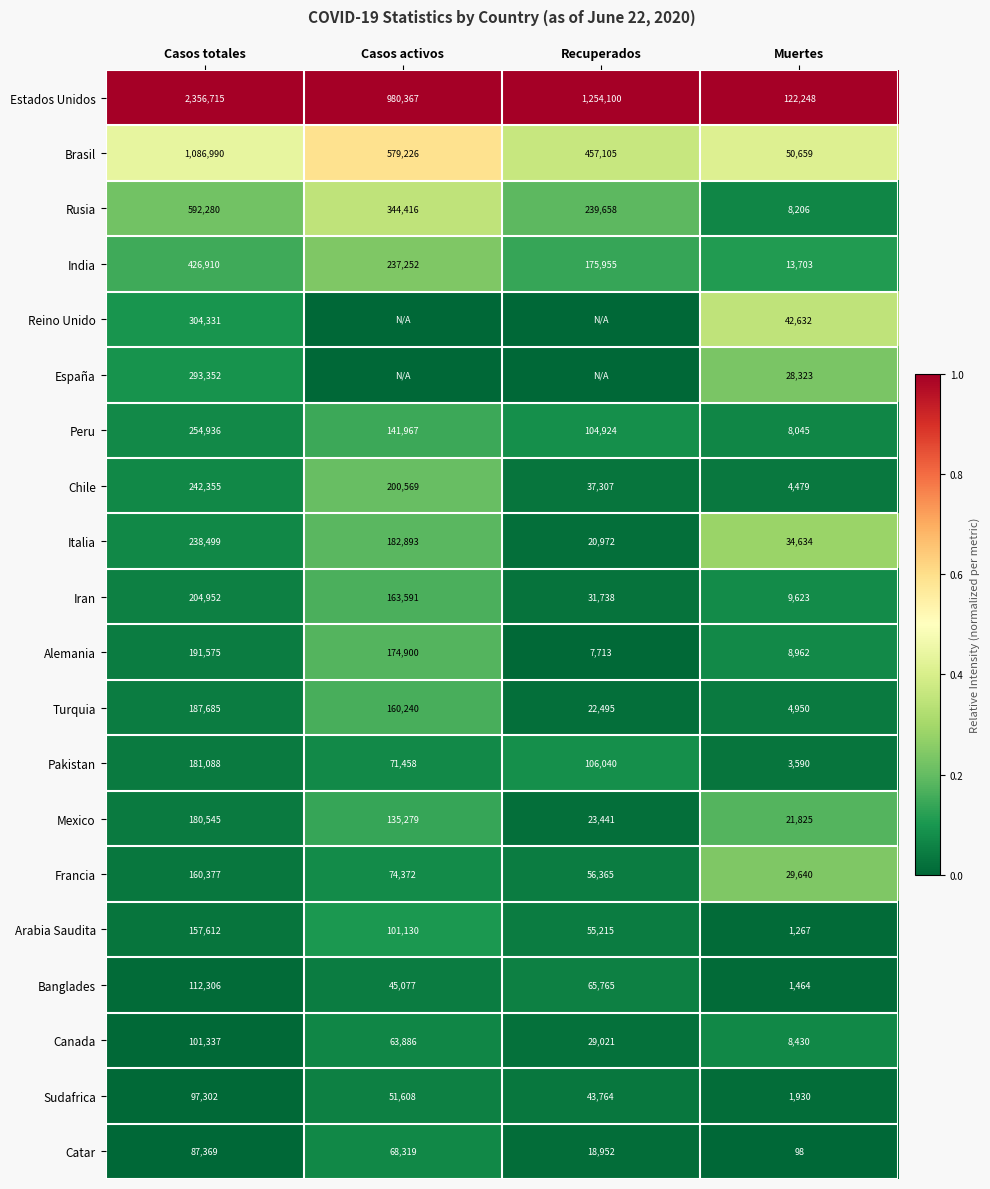

True or false: Turquia has a value of 4950 at Muertes.

True